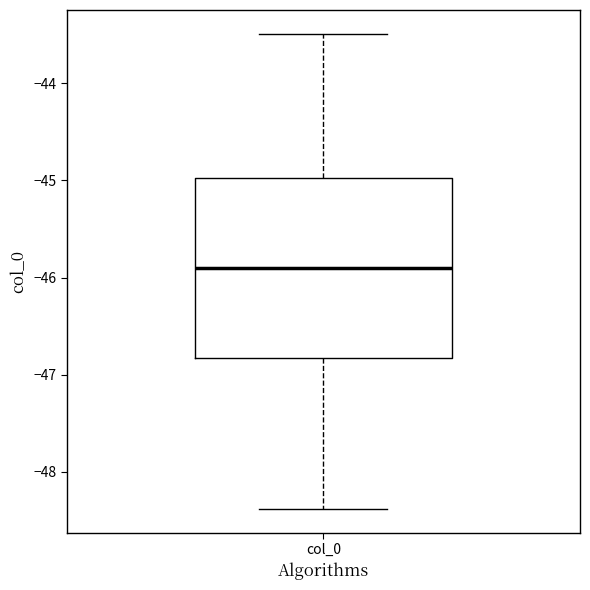

Where does the median line of the box for col_0 sit on the y-axis? The values are not printed on the chart, so give them approximately, as read against the axis.

-45.9